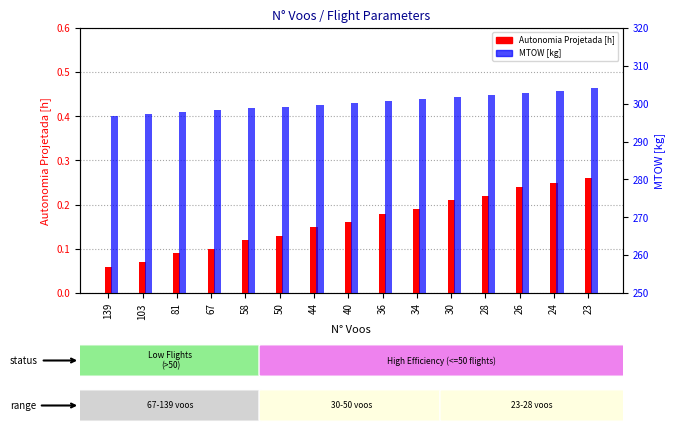

At 36, list the series in order from smallest to largest.

Autonomia Projetada [h], MTOW [kg]